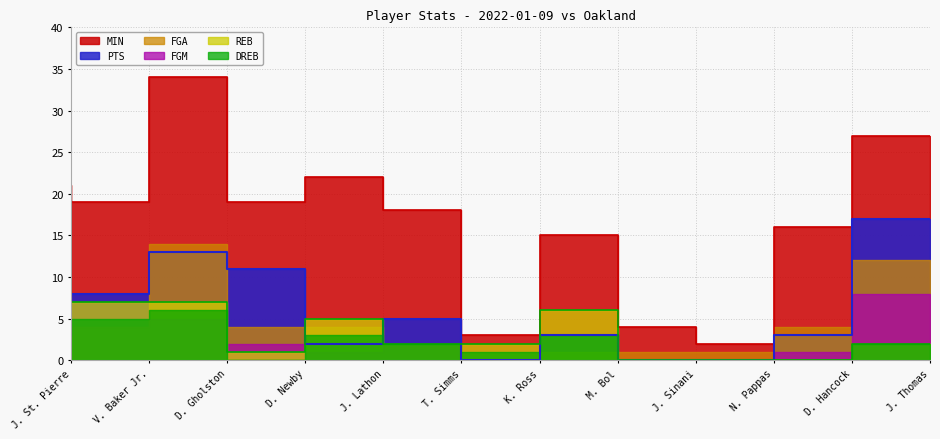

What is the label of the 12th point from the left?

J. Thomas